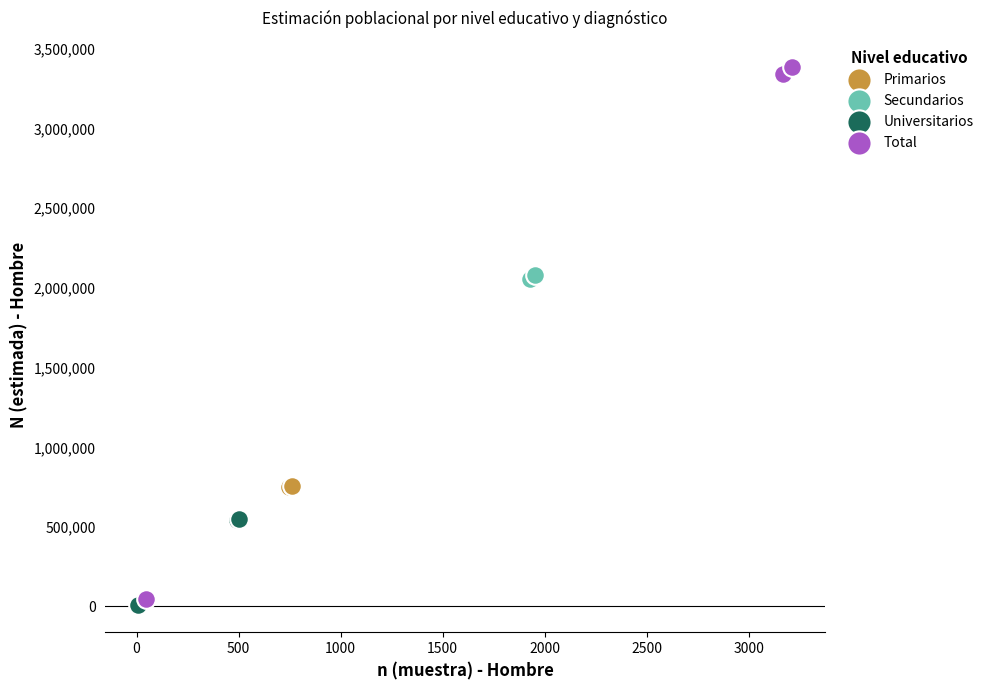

What are all the series names shown in the legend?

Primarios, Secundarios, Universitarios, Total